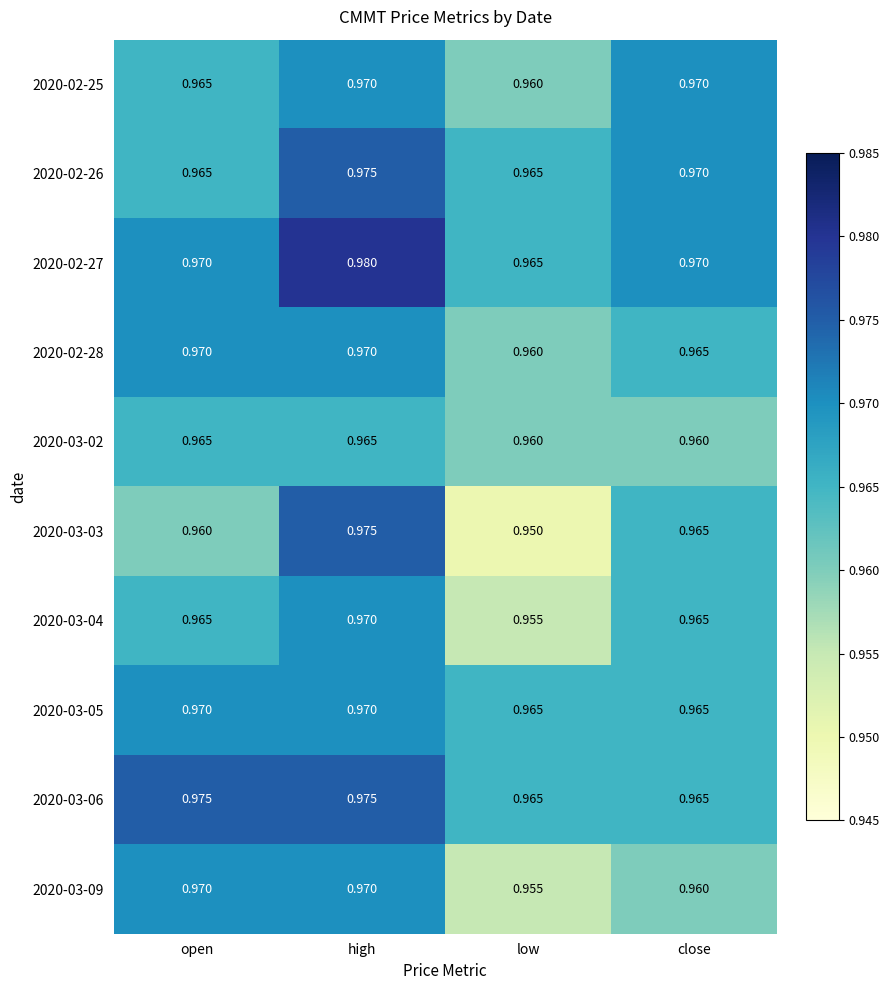

Is the value of 2020-02-26 at high greater than the value of 2020-02-25 at open?

Yes